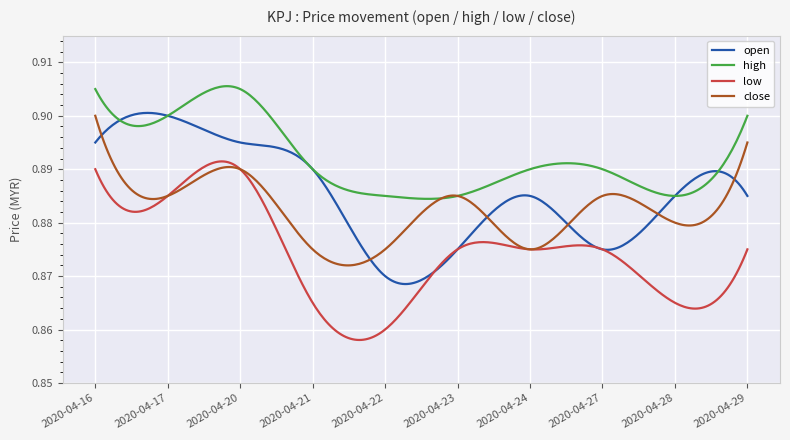

List the series in order of their overall mean, highest first.

high, open, close, low